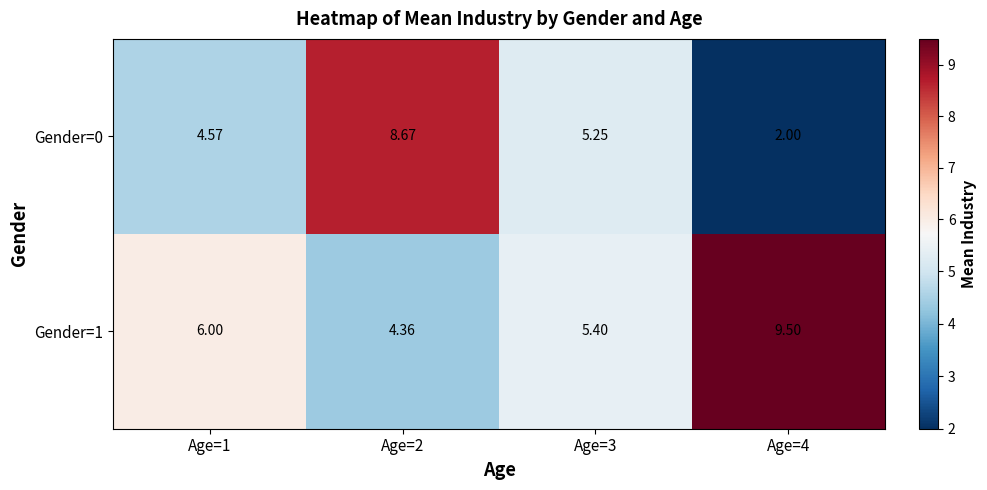

How many values in the Gender=0 series exceed 5?

2